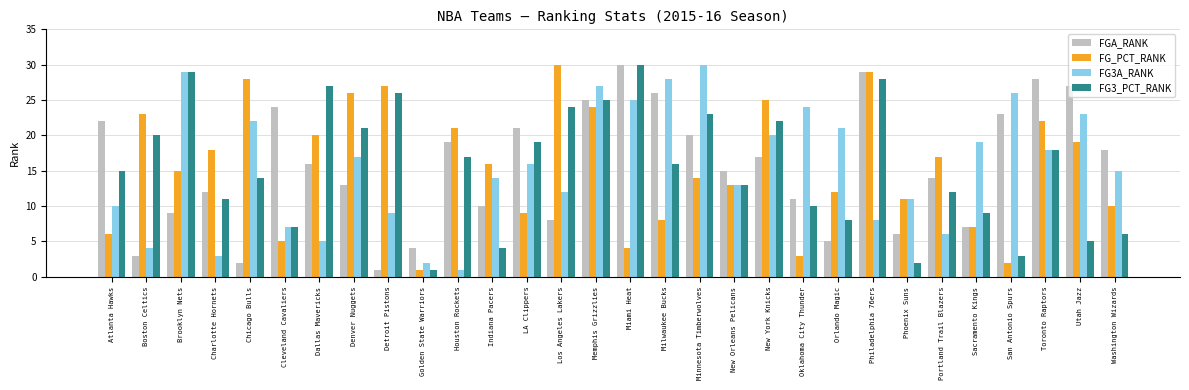

How many data points in FG3A_RANK are less than 16?

15